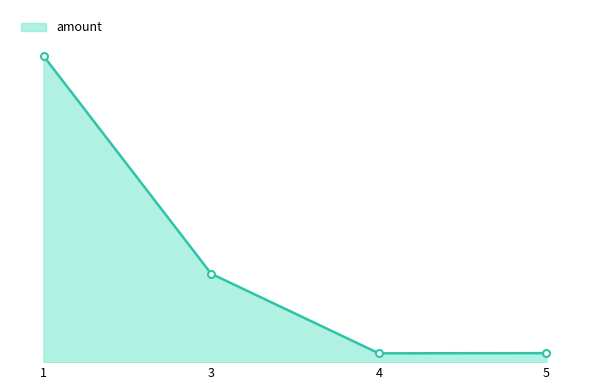

At which label does the data first exceed 451?

1